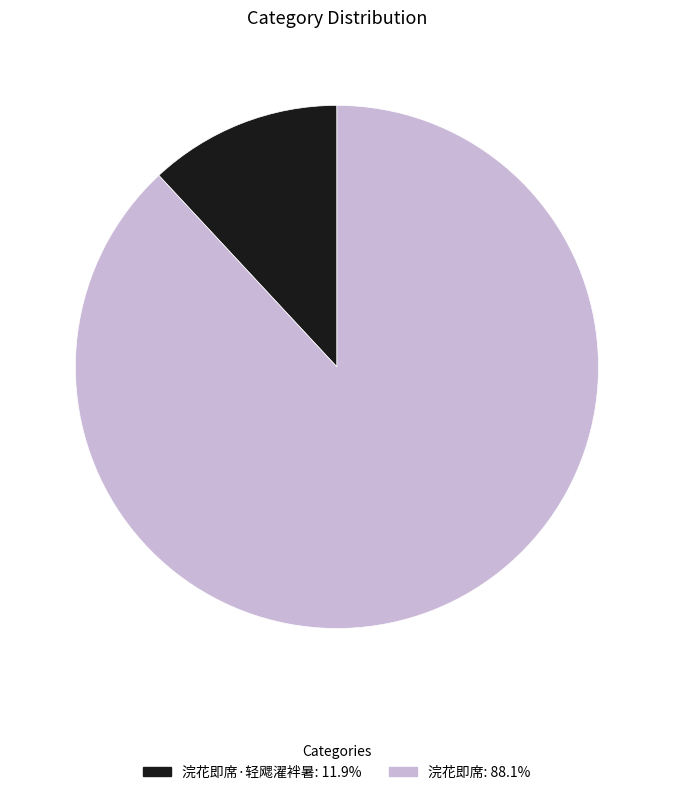

Is there a majority slice in this chart?

Yes